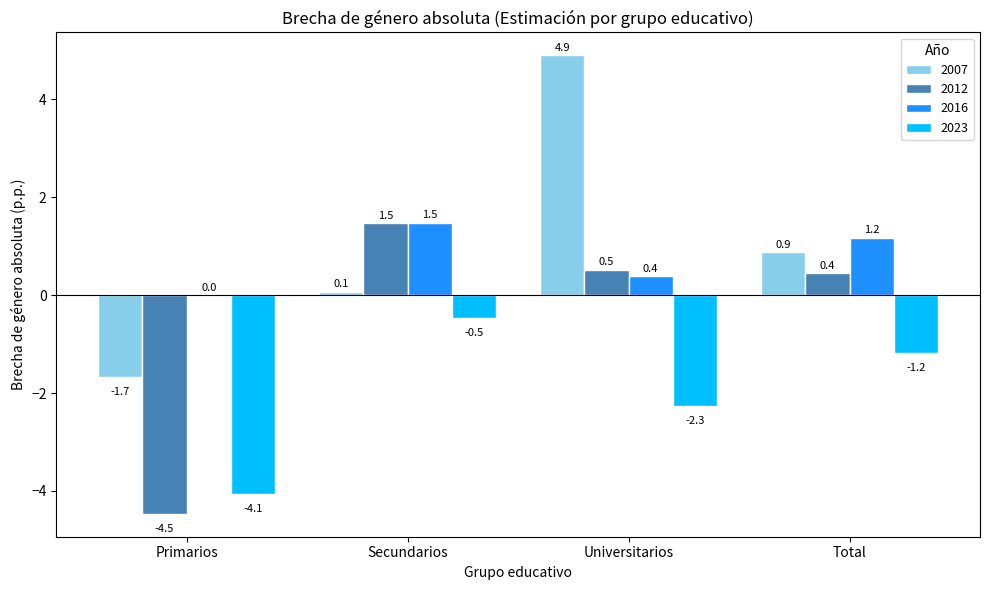

At which label does 2023 first exceed -1?

Secundarios